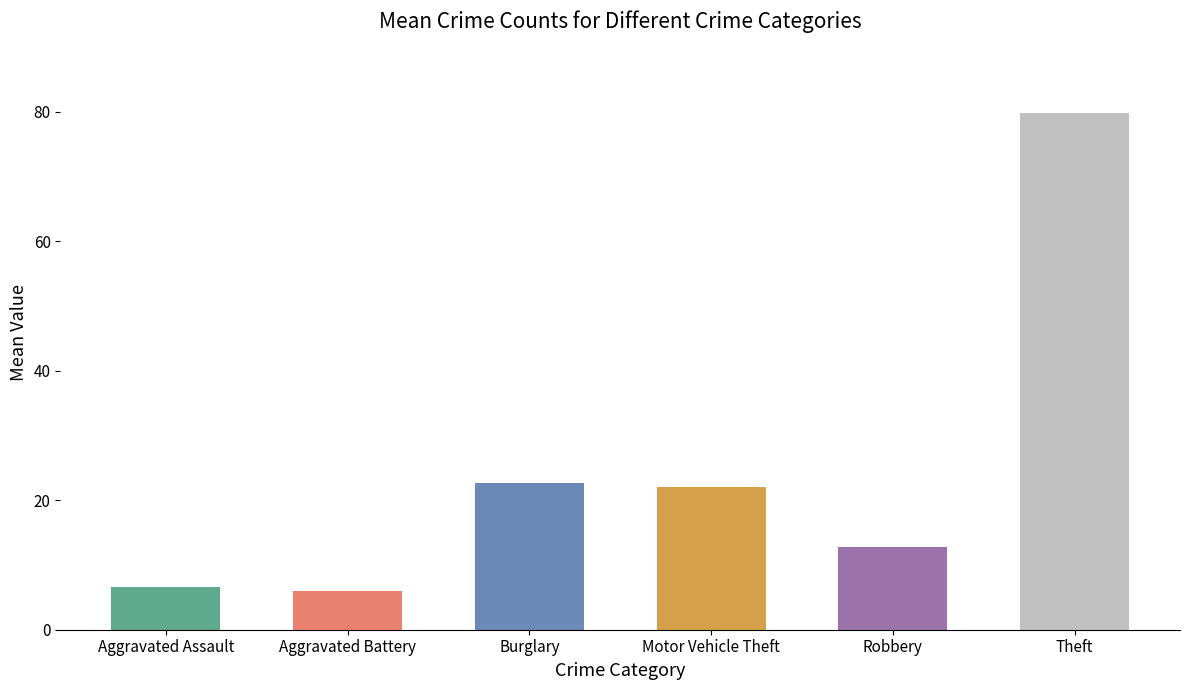

What are all the series names shown in the legend?

Aggravated Assault, Aggravated Battery, Burglary, Motor Vehicle Theft, Robbery, Theft